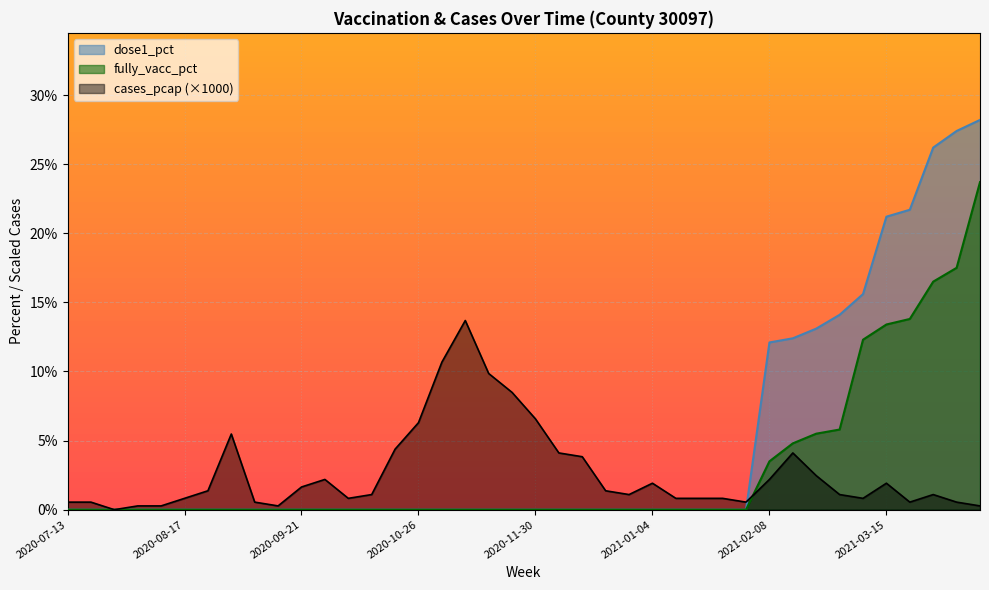

What is the sum of all fully_vacc_pct values?

116.8